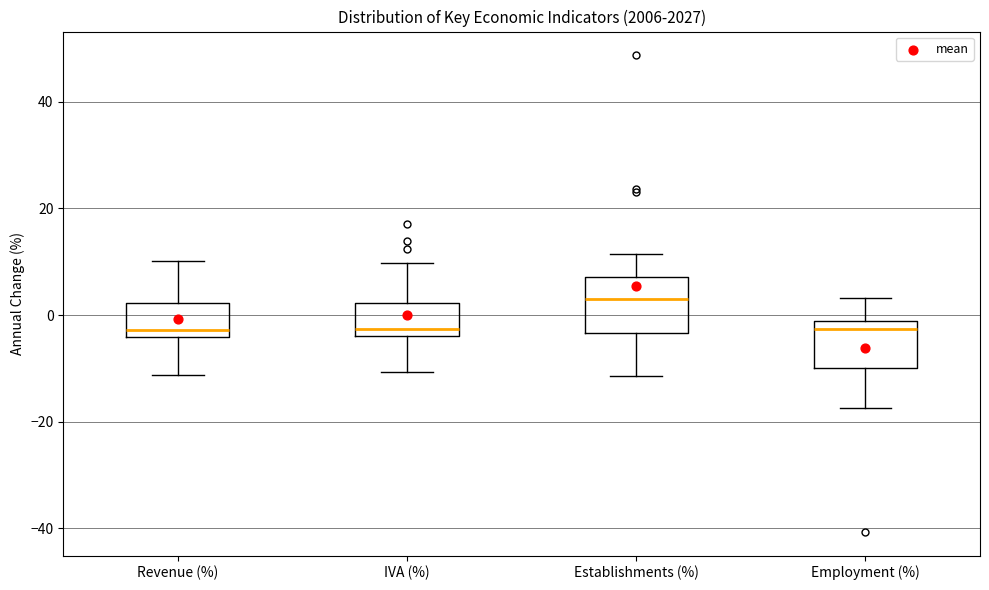

Reading left to right, transcribe this box plot: for each box, give where its median line is, the range the box spans, and where its two whiskers end, as read against the y-axis. The values are not printed on the chart, so give them approximately, as read against the axis.

Revenue (%): median -2, box -4 to 2, whiskers -12 to 10
IVA (%): median -2, box -4 to 2, whiskers -10 to 10
Establishments (%): median 2, box -4 to 8, whiskers -12 to 12
Employment (%): median -2 (just below the box's upper edge), box -10 to -2, whiskers -18 to 4